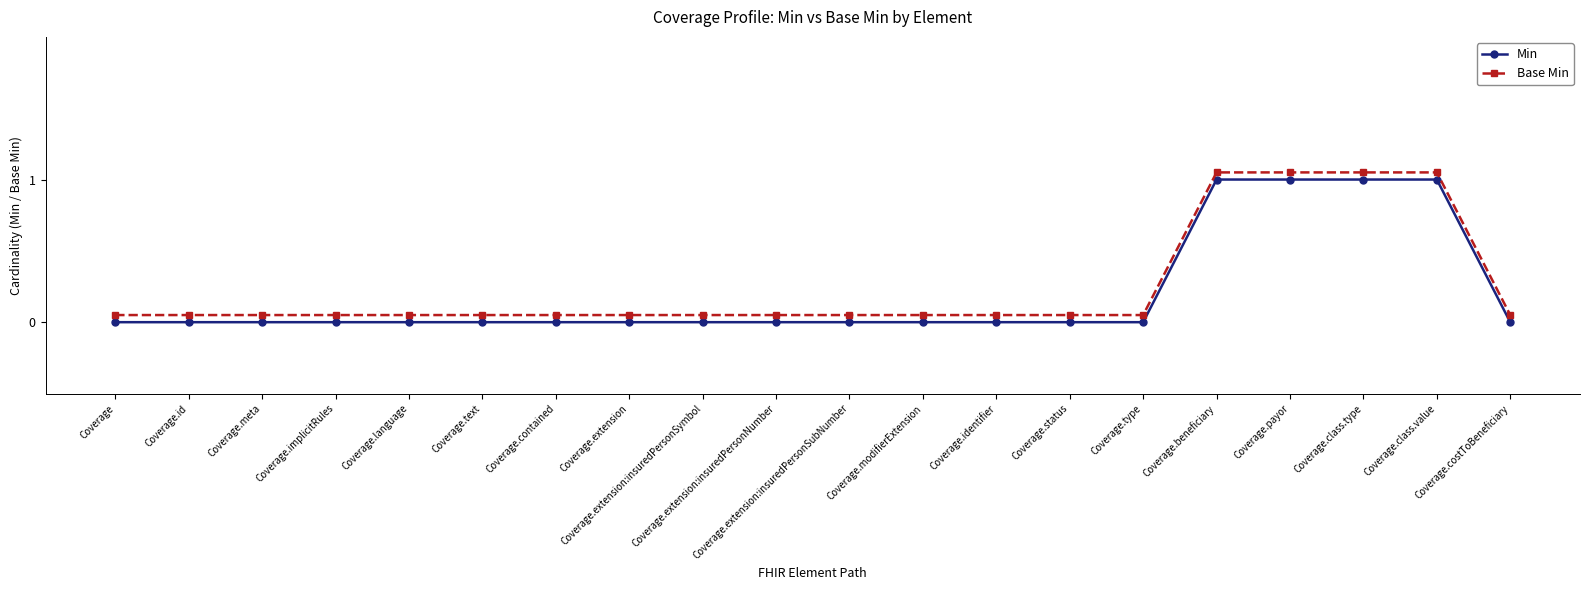

True or false: Base Min and Min intersect in this chart.

False